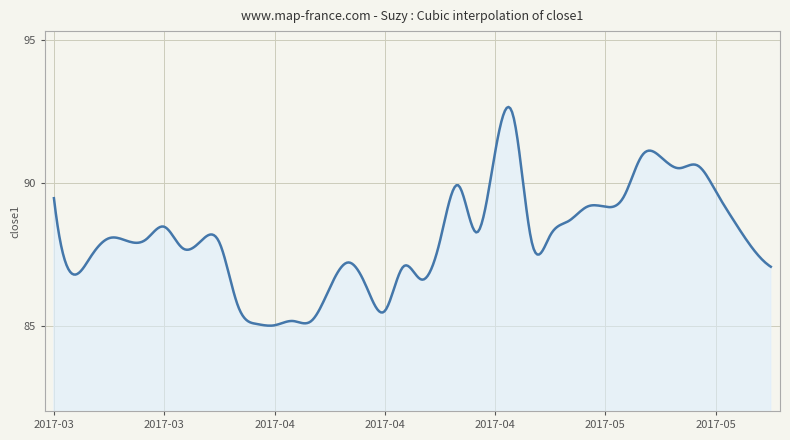

What is the maximum value shown in the chart?

92.7